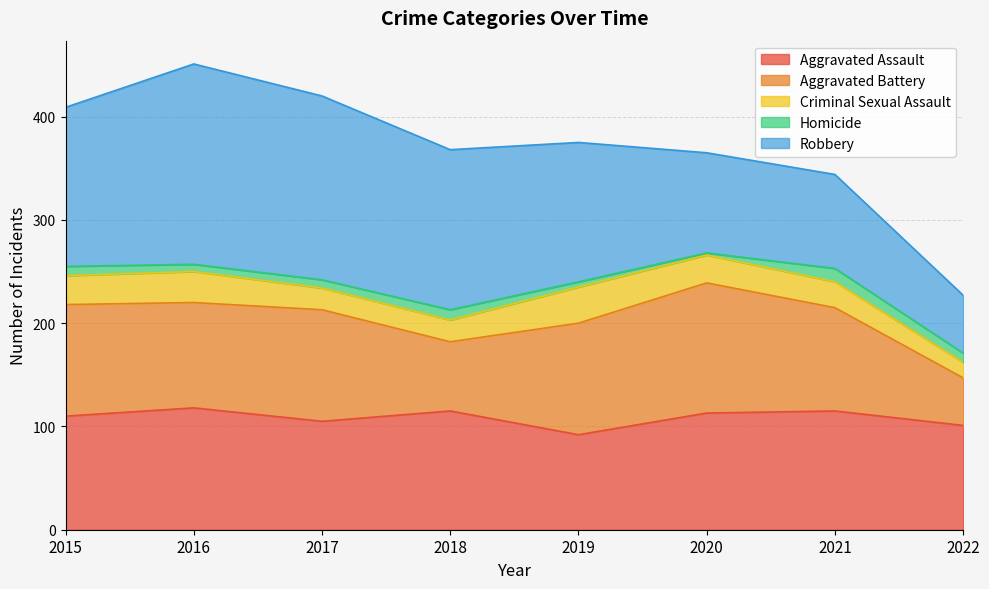

What is the value of the Robbery point at the 6th from the left?

97